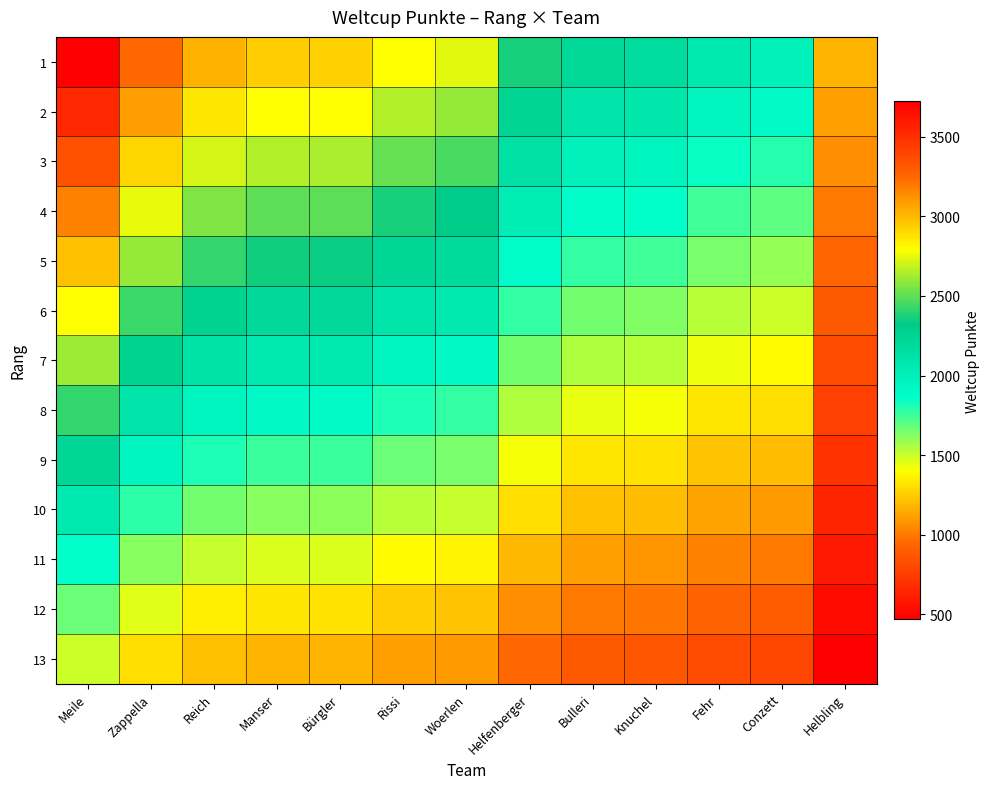

What is the maximum value shown in the chart?

3723.0